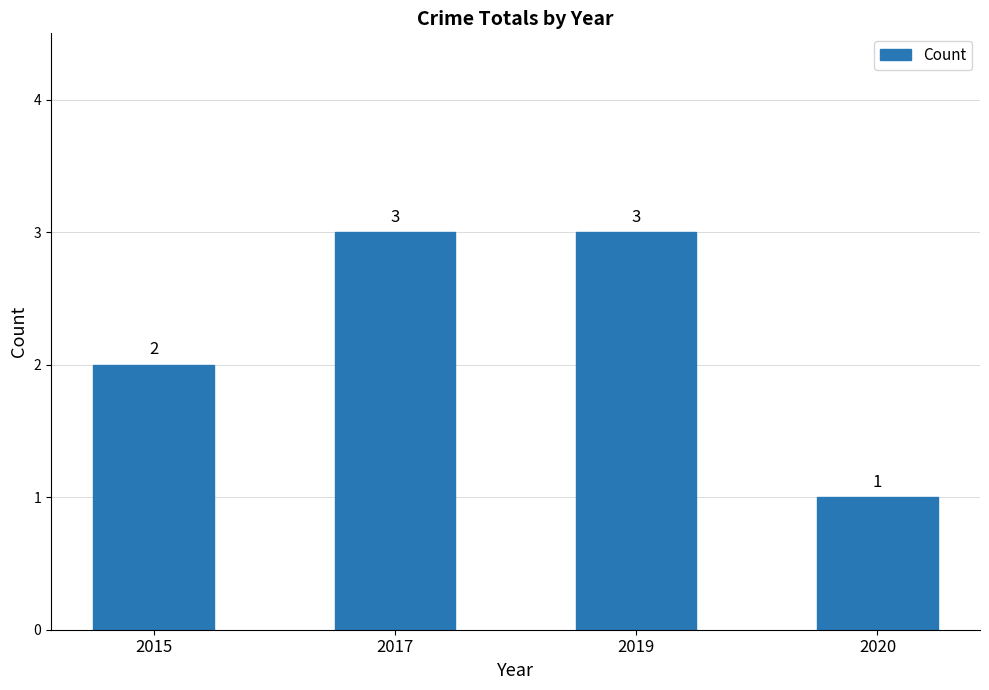

Does the chart contain any negative values?

No